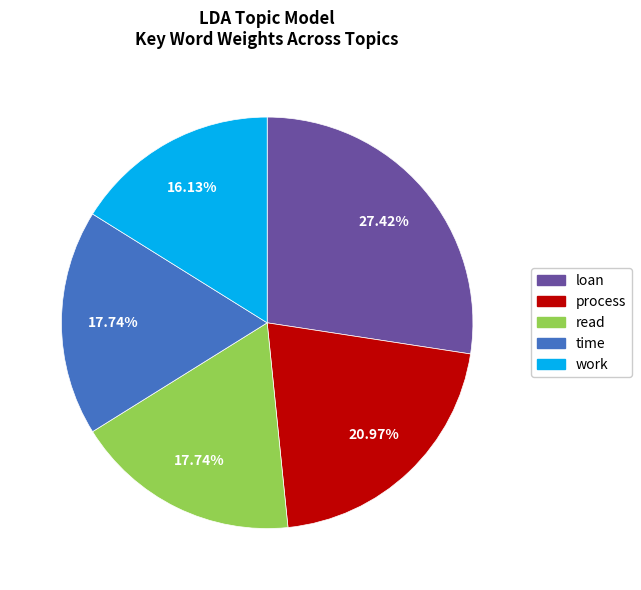

Is read the majority of the pie?

No